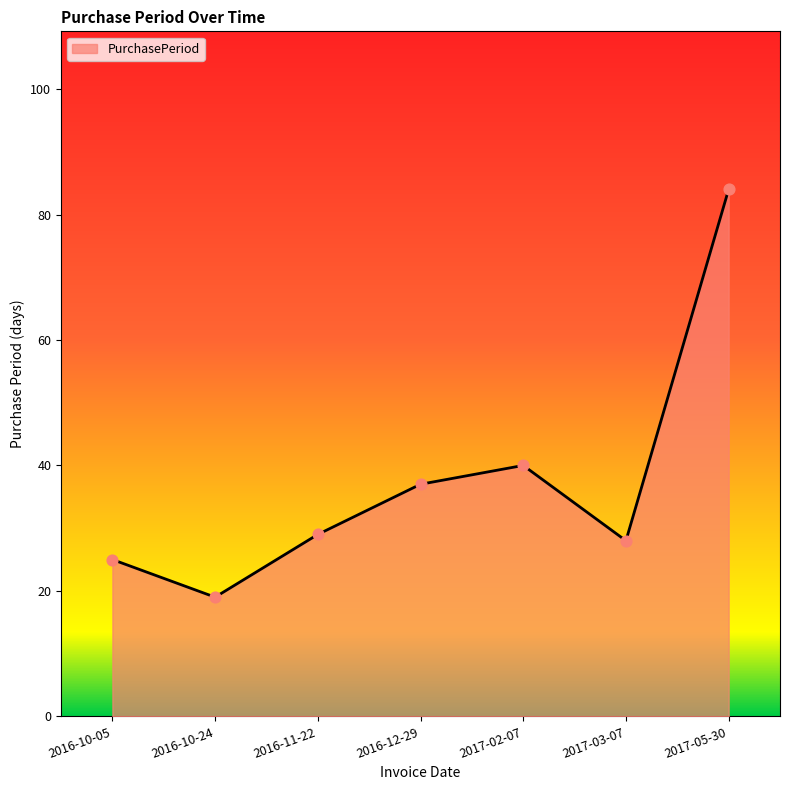

What is the change in value from 2016-10-05 to 2017-02-07?

+15